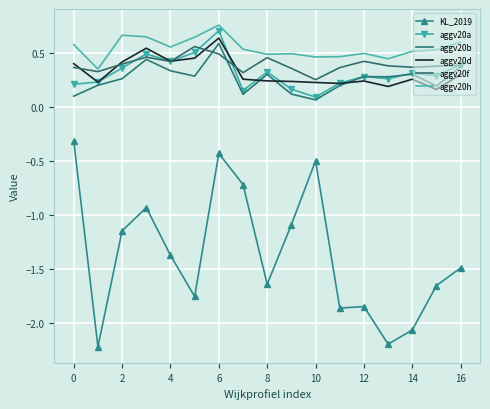

What are all the series names shown in the legend?

KL_2019, aggv20a, aggv20b, aggv20d, aggv20f, aggv20h